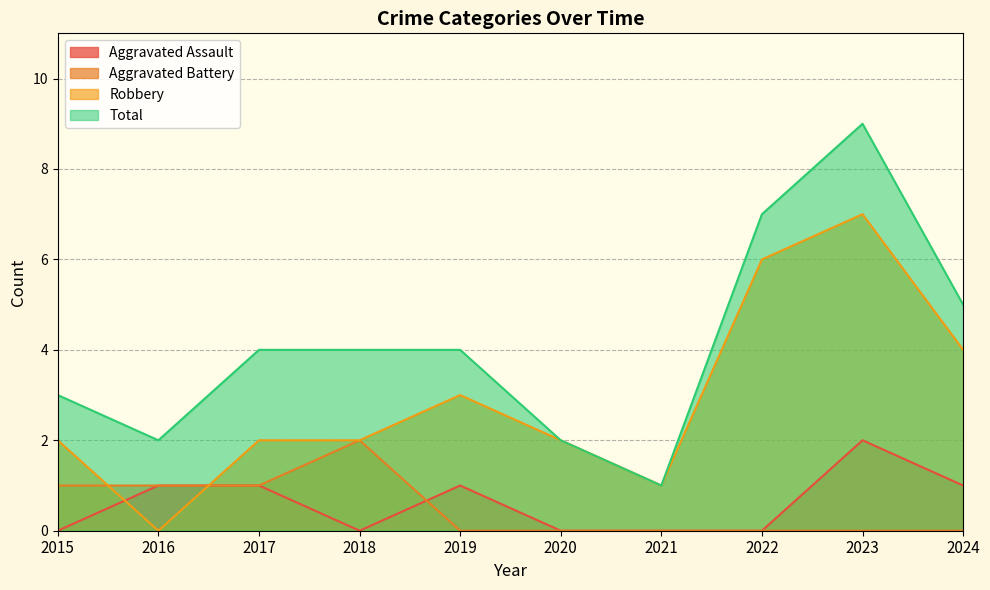

Which category has the highest value in the Robbery series?

2023